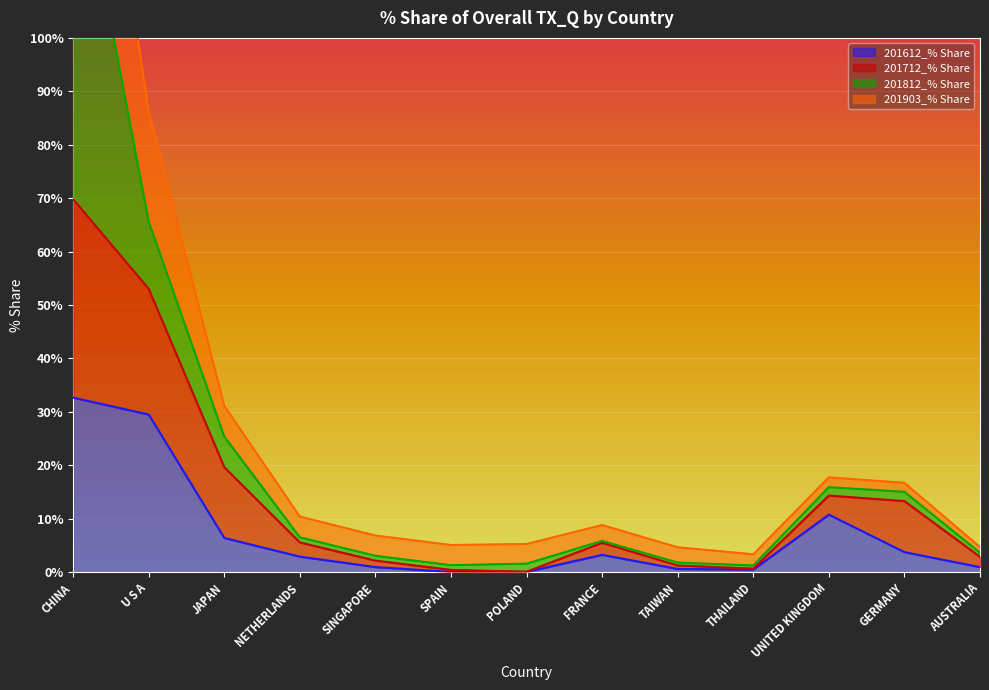

Is it true that 201612_% Share equals 3.8 at GERMANY?

True